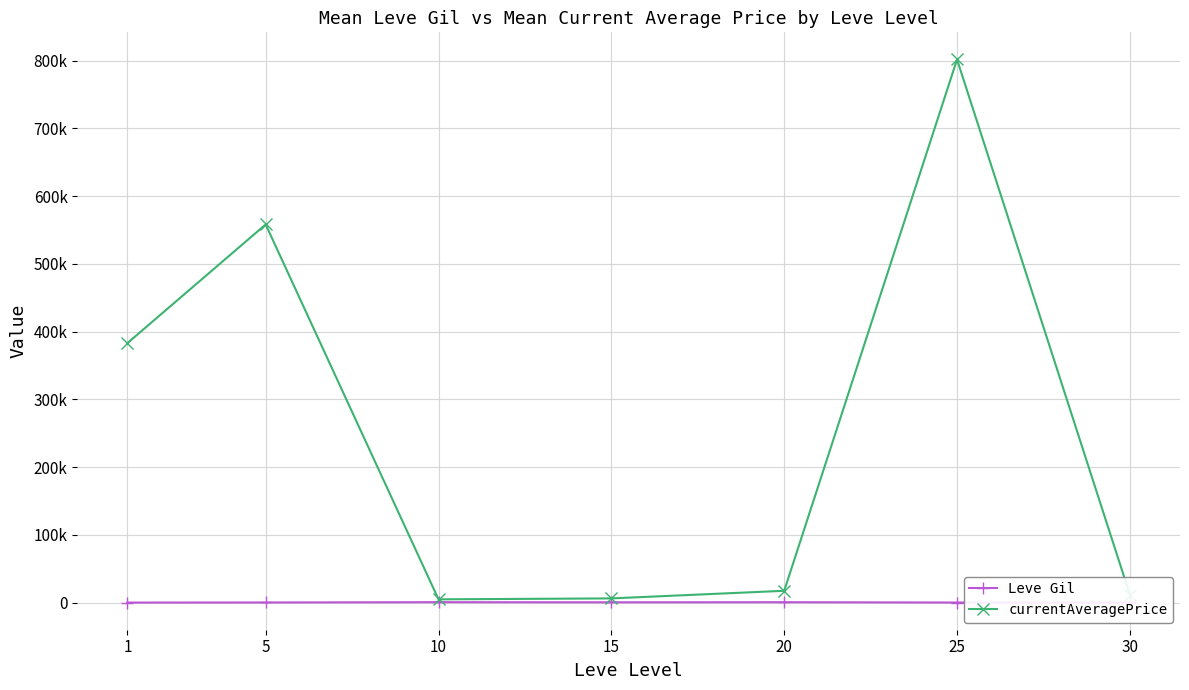

Is this an area chart (filled region under the line)?

No